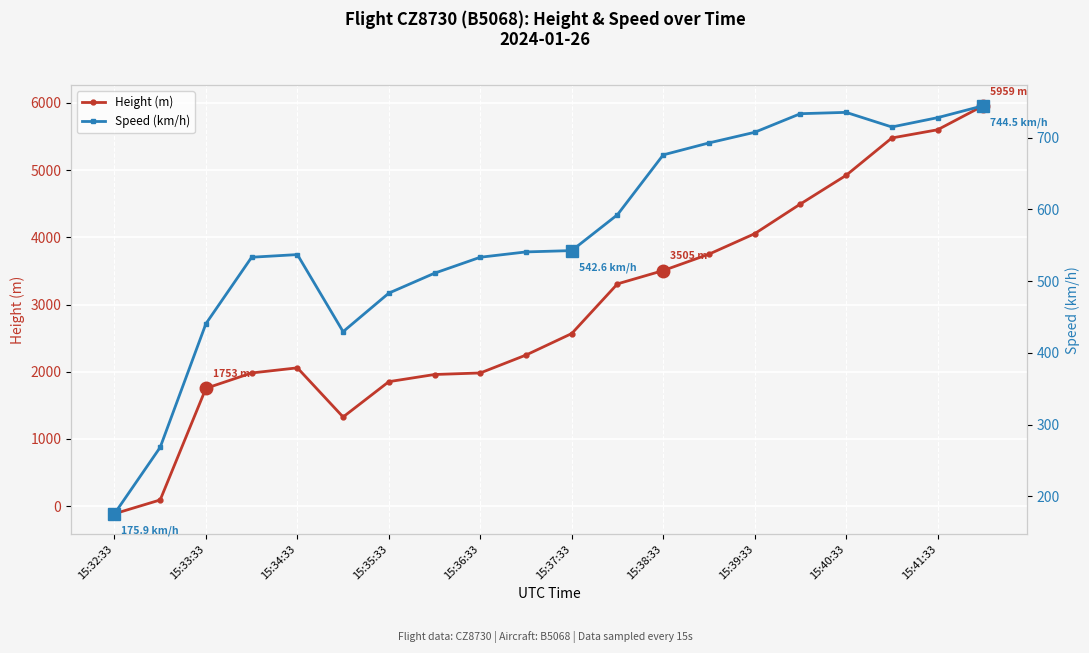

At which label does Height (m) reach its minimum?

15:32:33